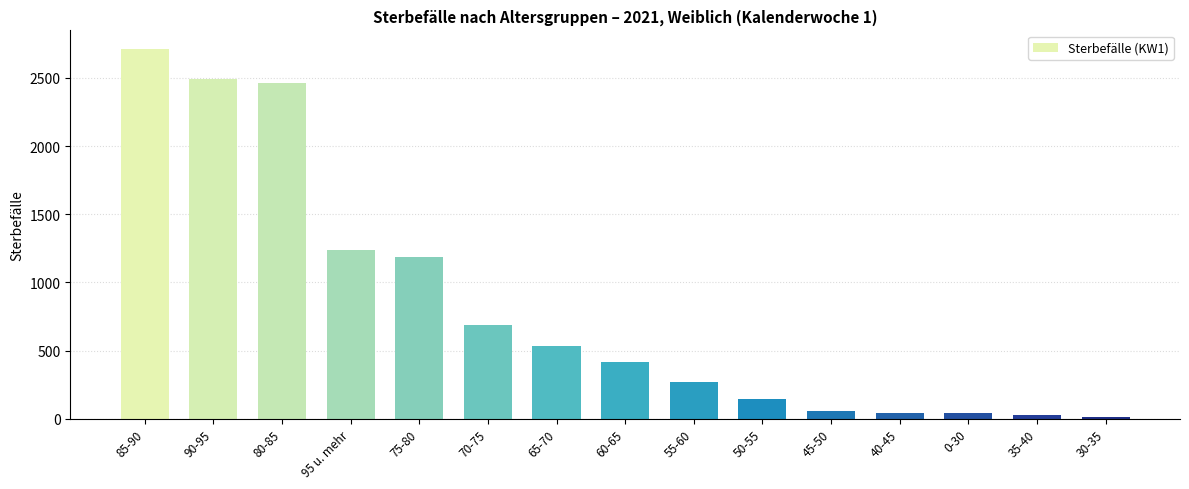

What is the label of the 14th bar from the right?

90-95